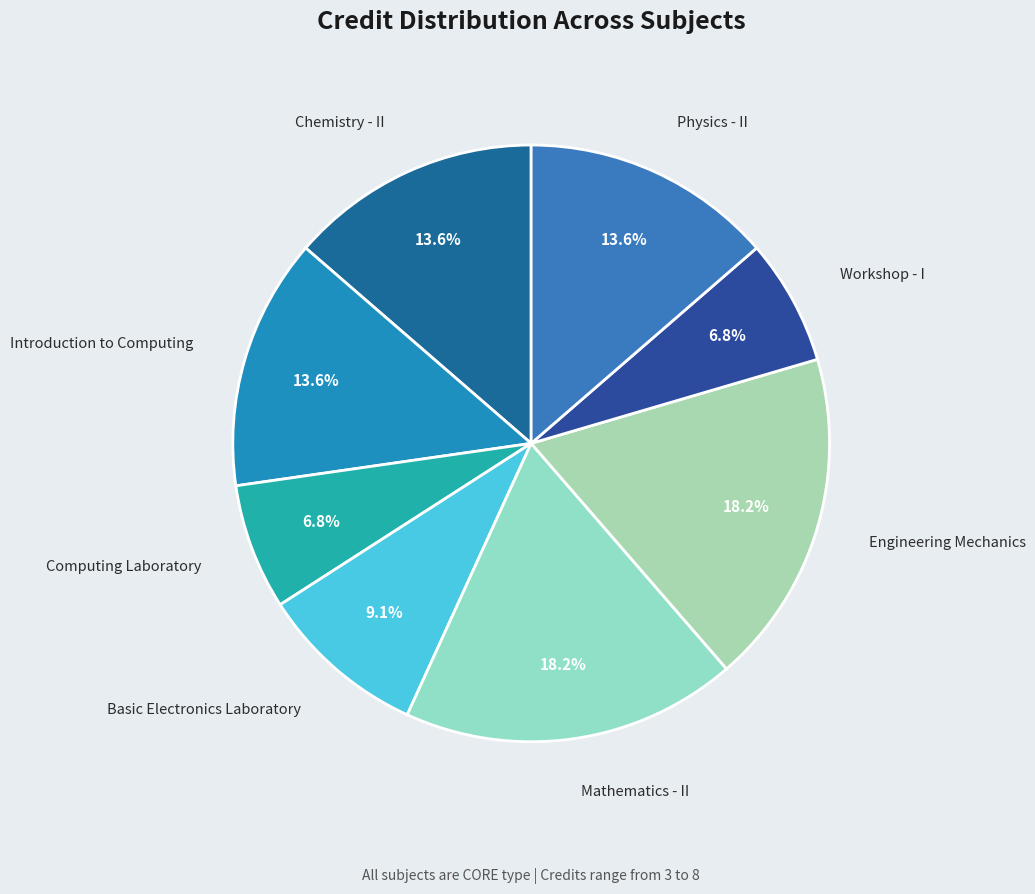

Which category has the biggest portion of the pie?

Mathematics - II